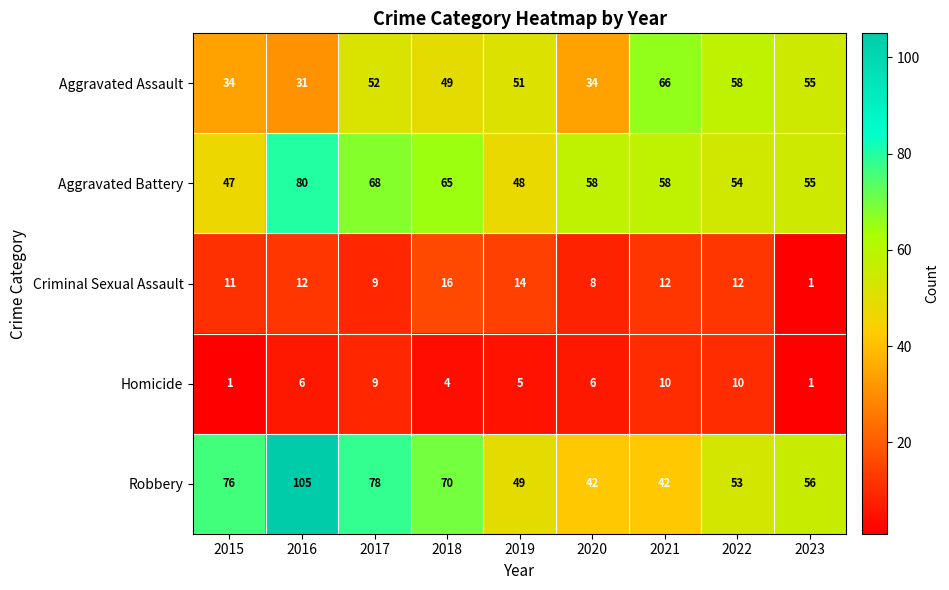

What is the maximum value shown in the chart?

105